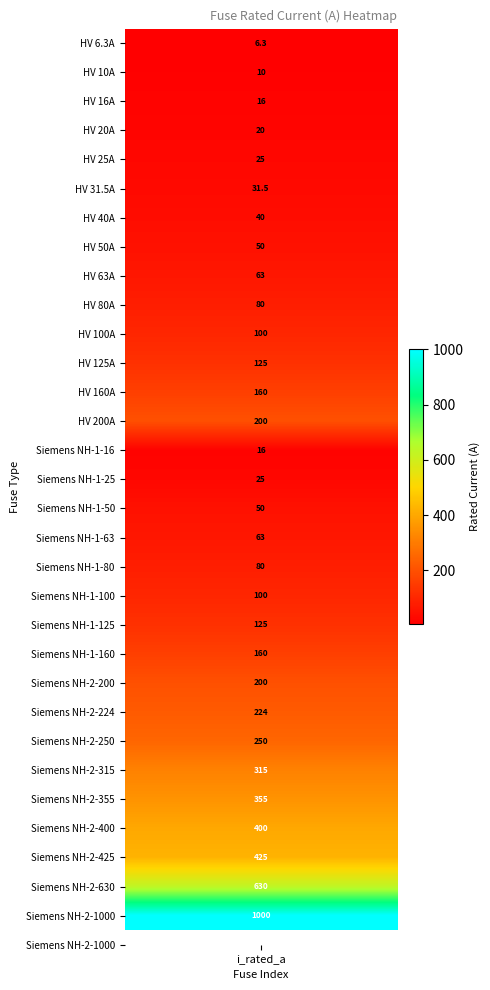

Approximately how many times larger is the value at 8 compared to 18?

0.8